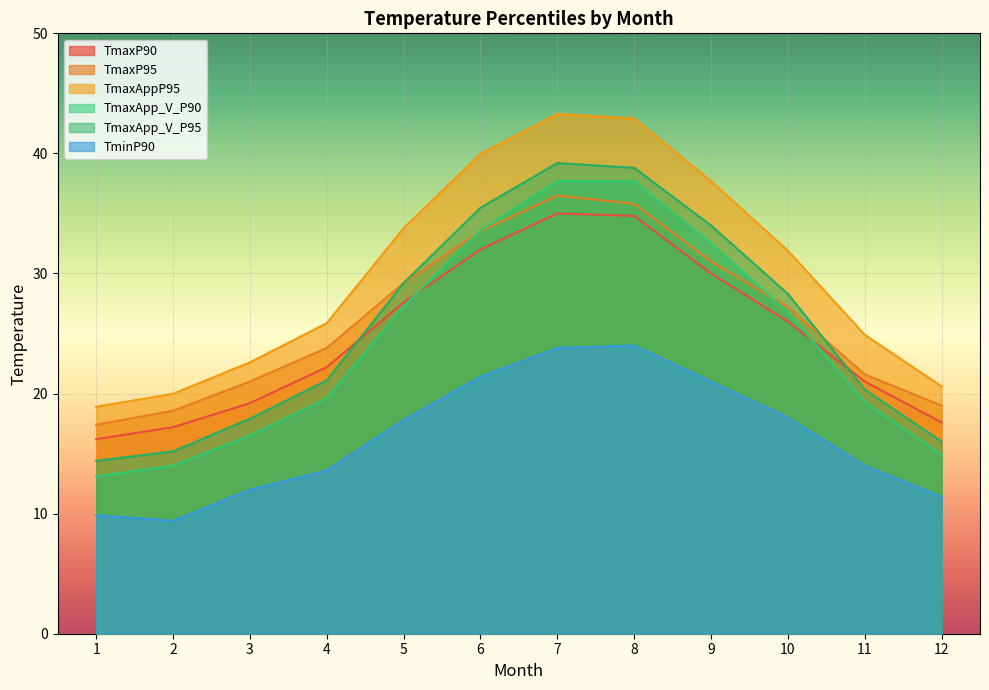

Is it true that TmaxAppP95 equals 22.6 at 3?

True